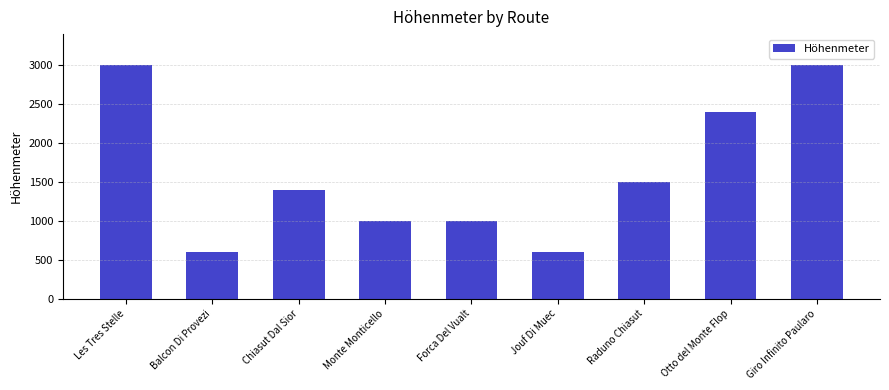

What position from the right is Chiasut Dal Sior?

7